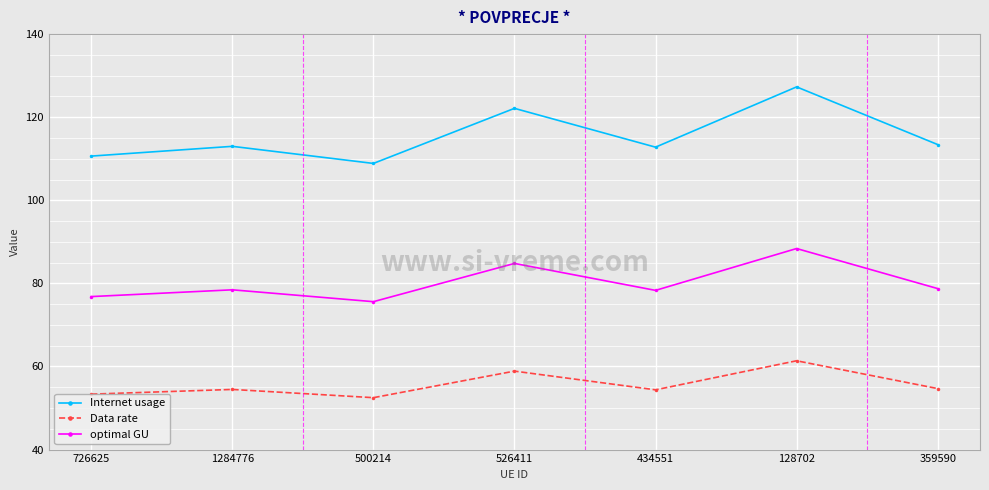

What is the value of the Data rate point at the 4th from the left?

58.9